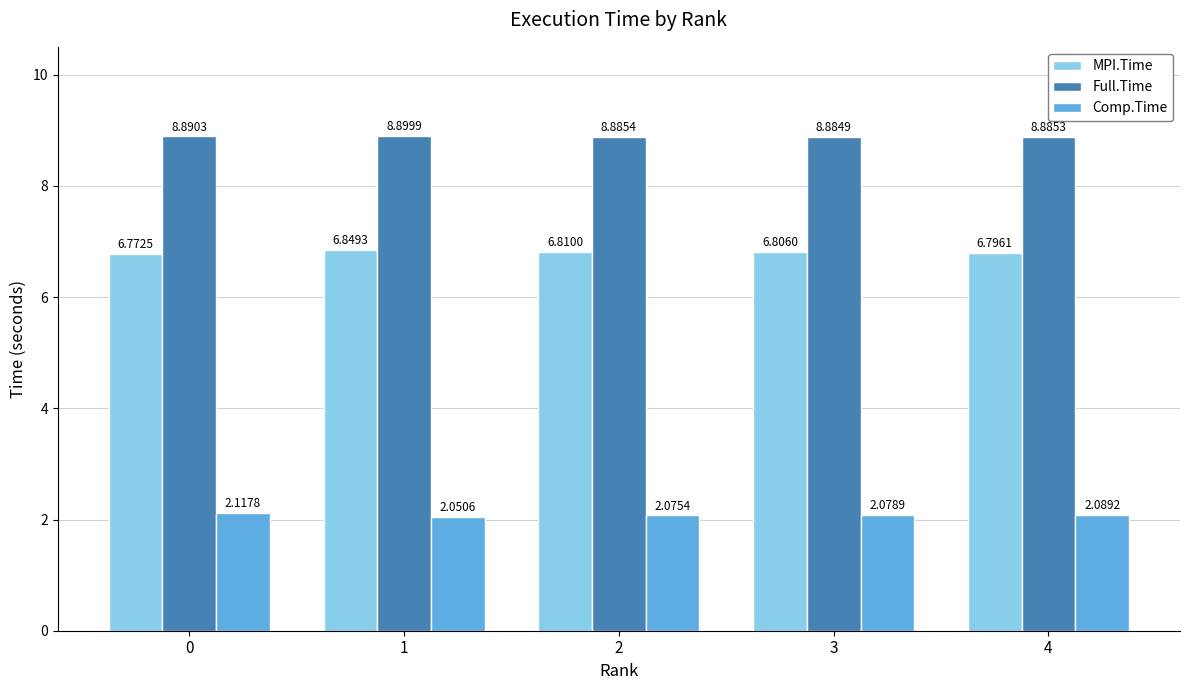

How many bars are there in total?

15